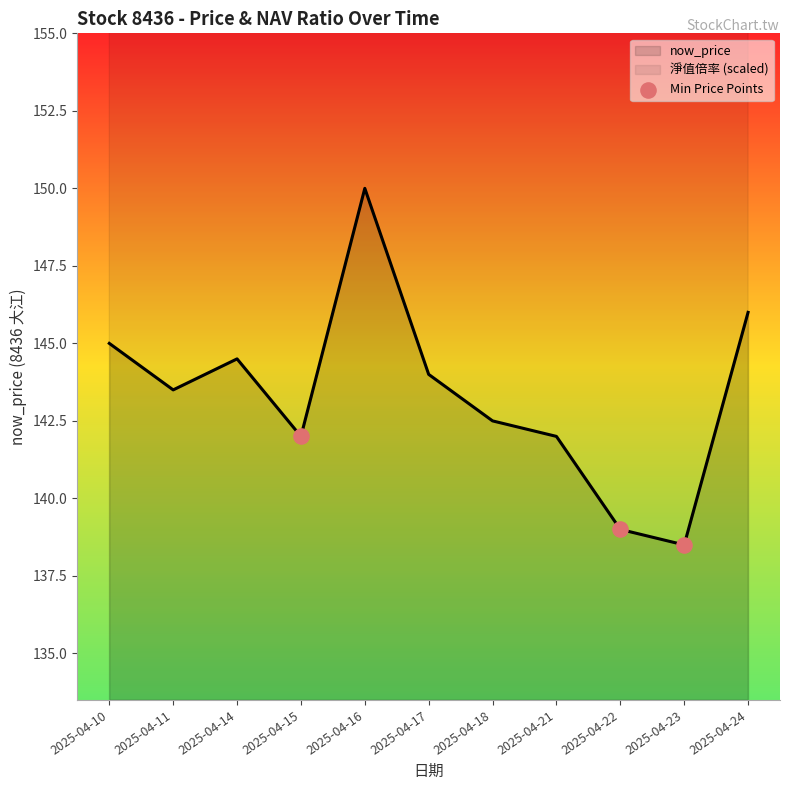

The now_price series shows 51.9 at 2025-04-14. True or false?

False